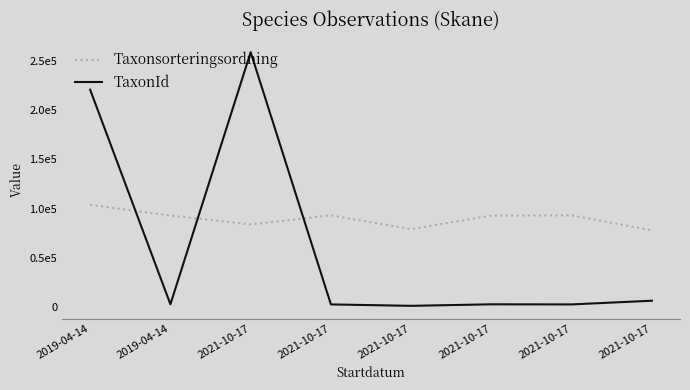

Which category has the lowest value in the TaxonId series?

2021-10-17